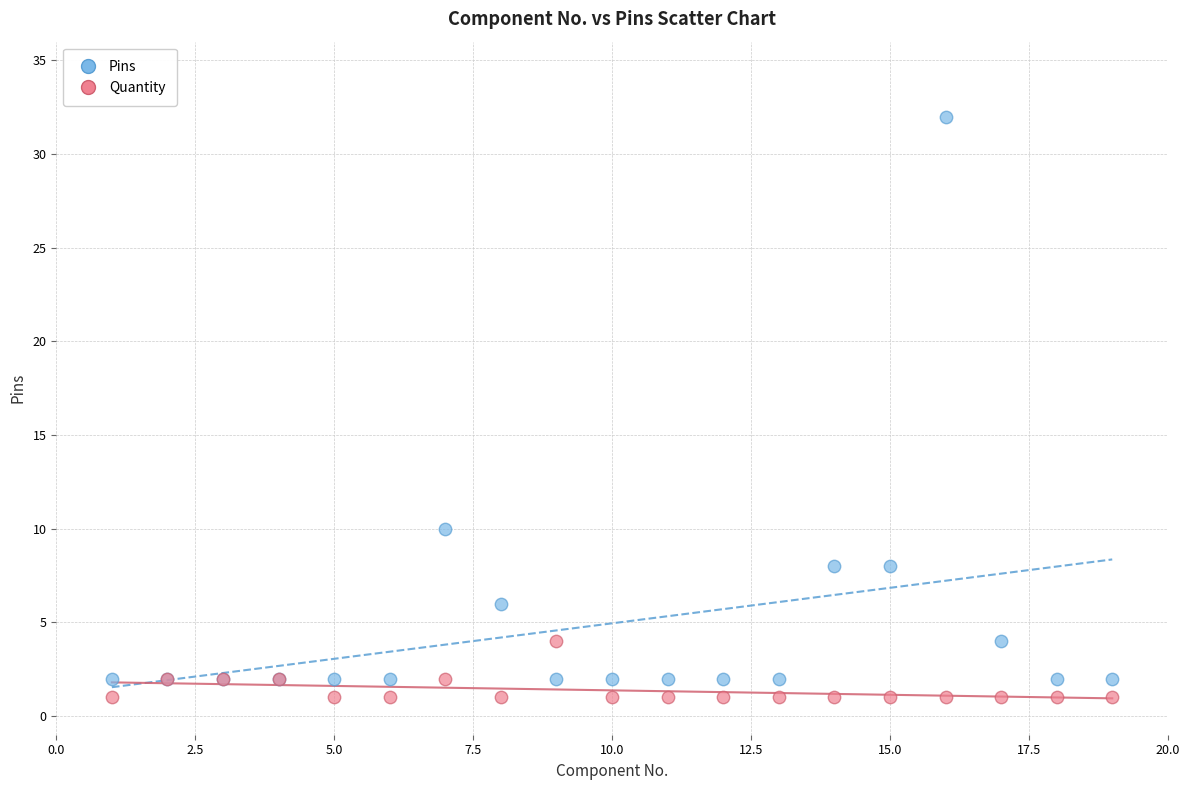

Which series reaches the minimum Y coordinate?

Quantity